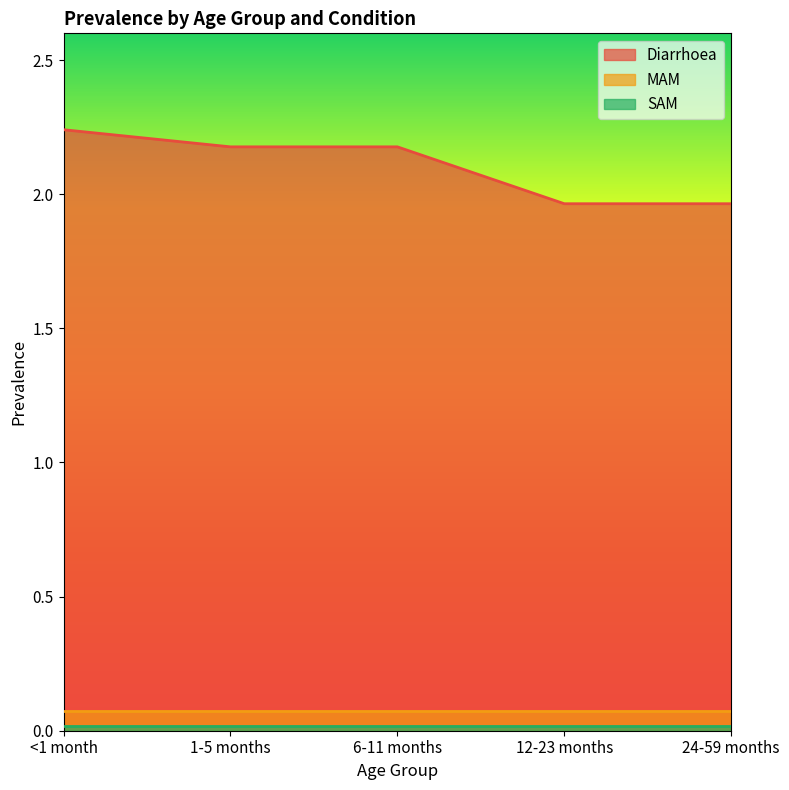

True or false: Diarrhoea and SAM intersect in this chart.

False